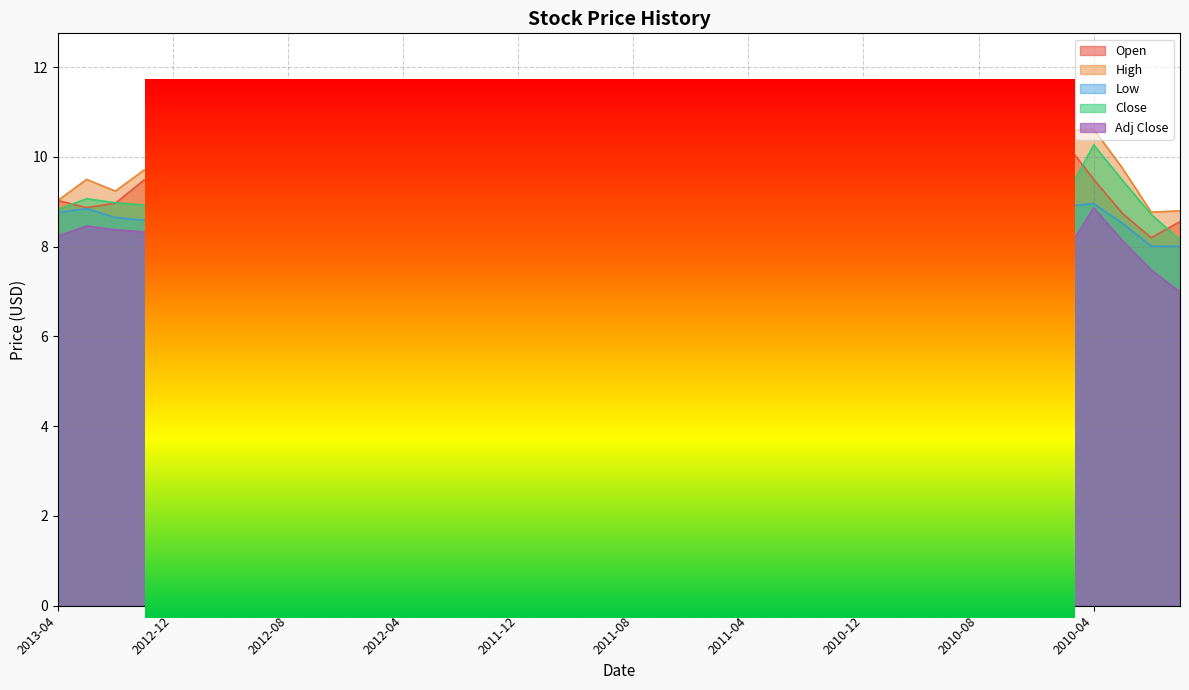

True or false: Low and High intersect in this chart.

False